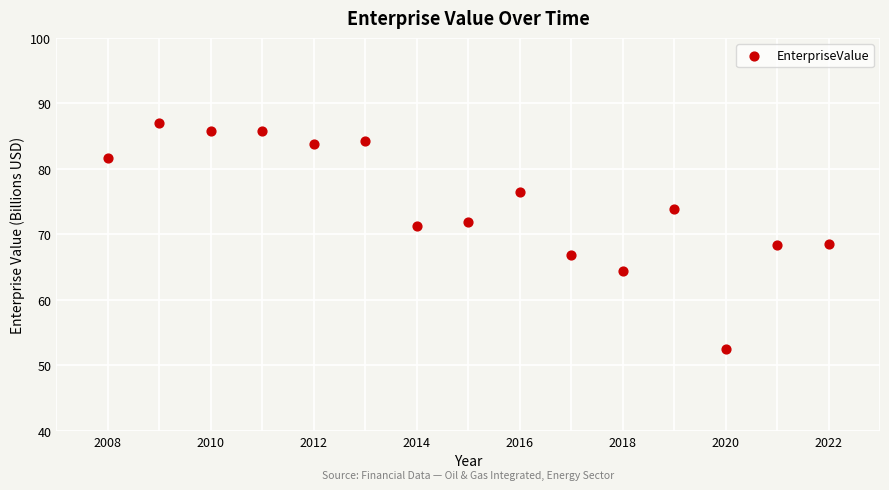

What is the range of X values (max minus min)?

14.0